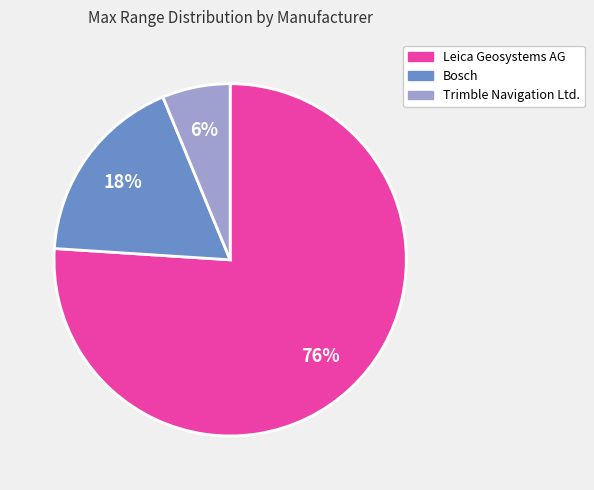

To the nearest percent, what is the average slice percentage?

33%